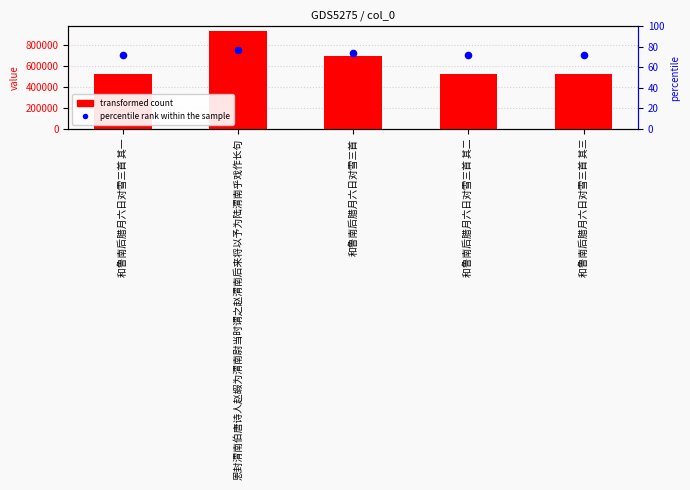

Which series contains the lowest Y value?

transformed count